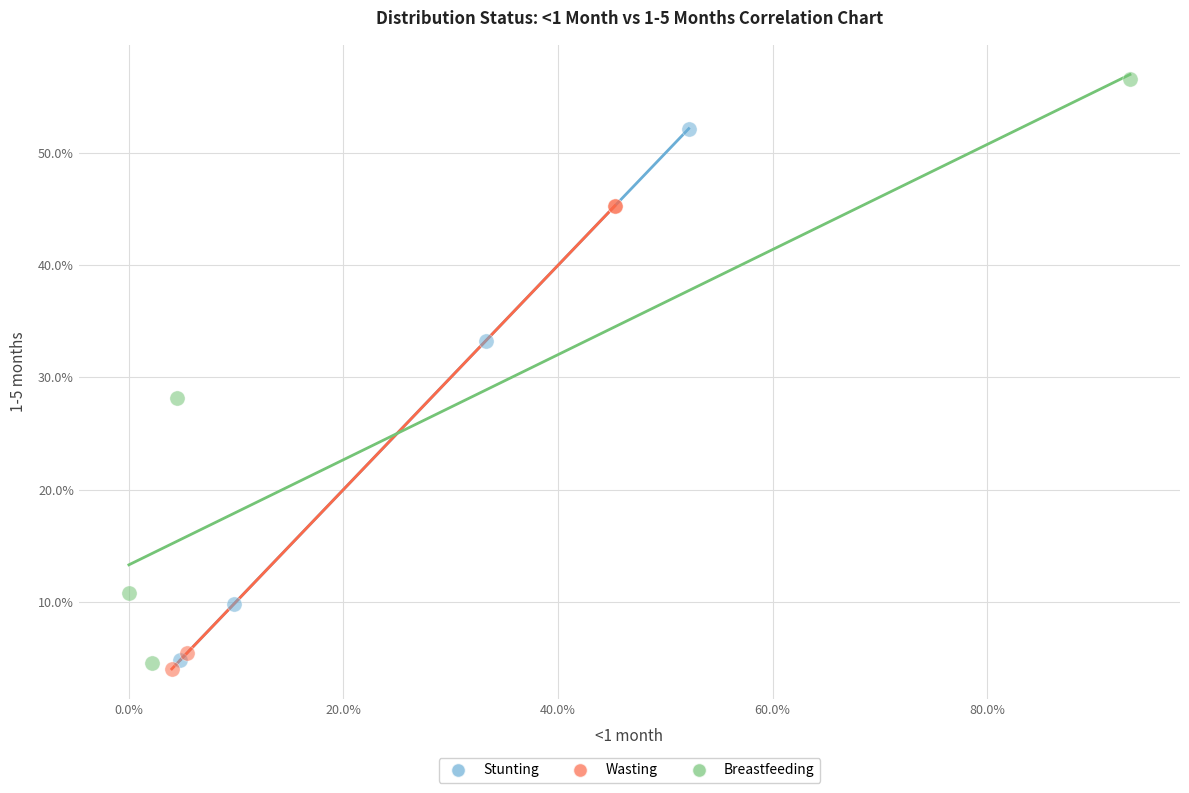

Which series has the largest Y range (max minus min)?

Breastfeeding